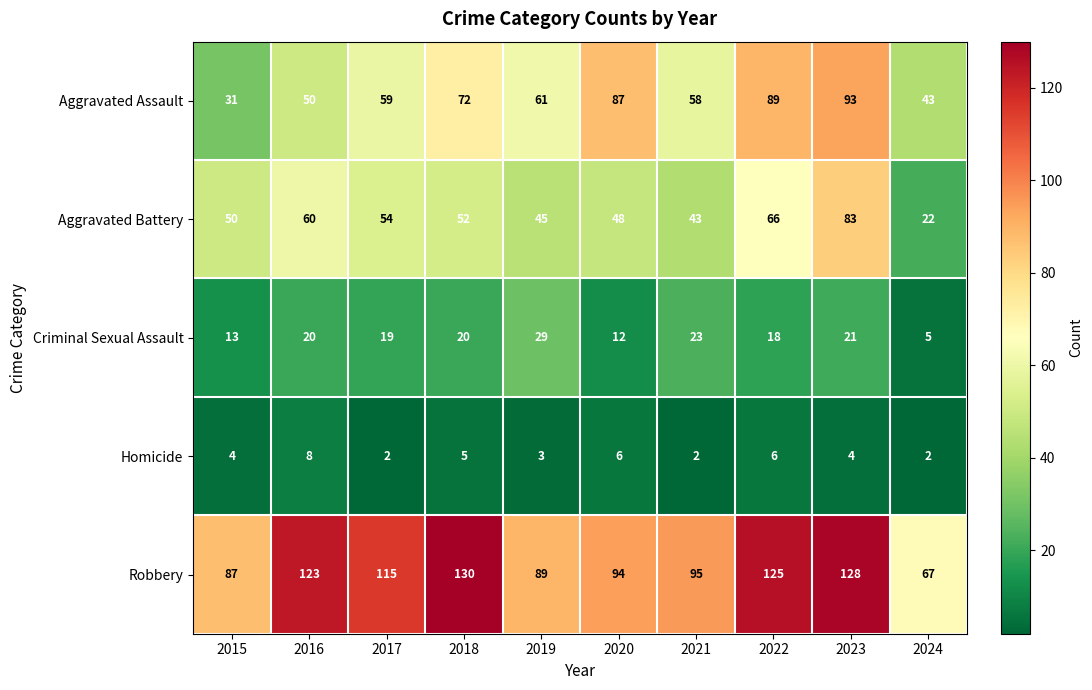

What is the sum of the Aggravated Assault values at 2024 and 2016?

93